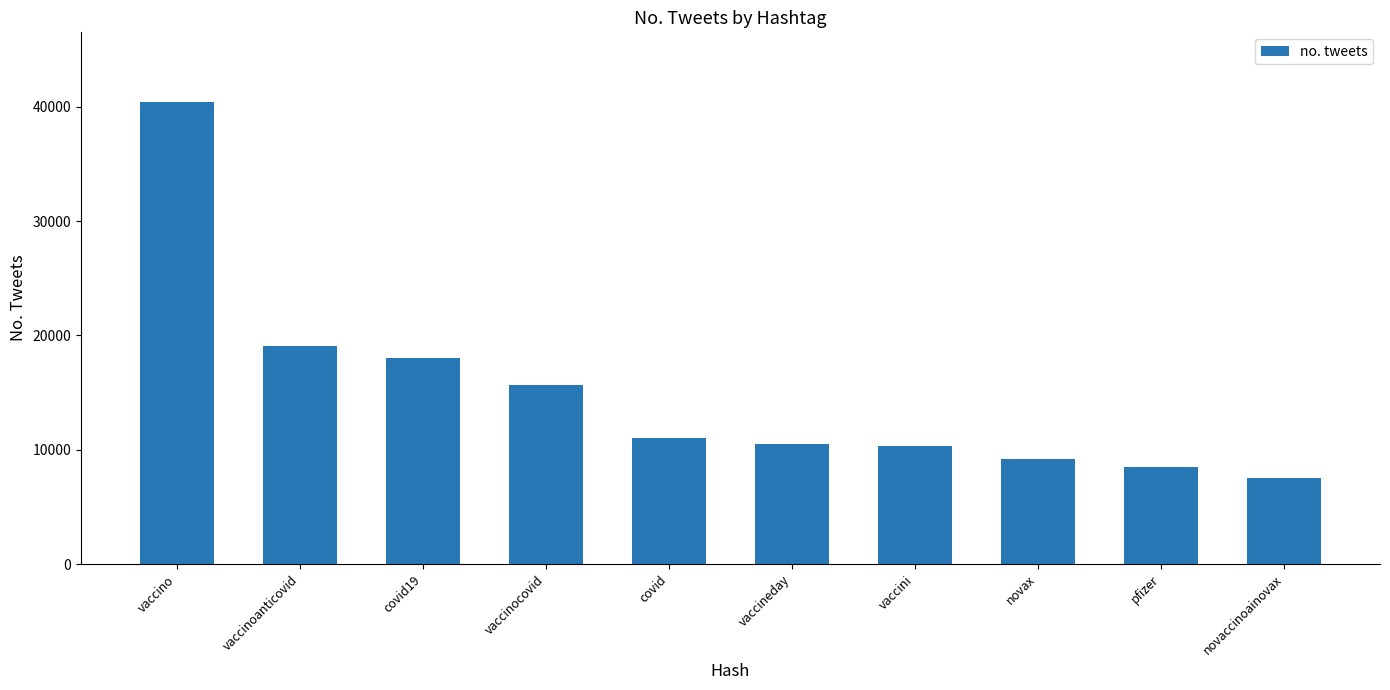

What is the average value?

15024